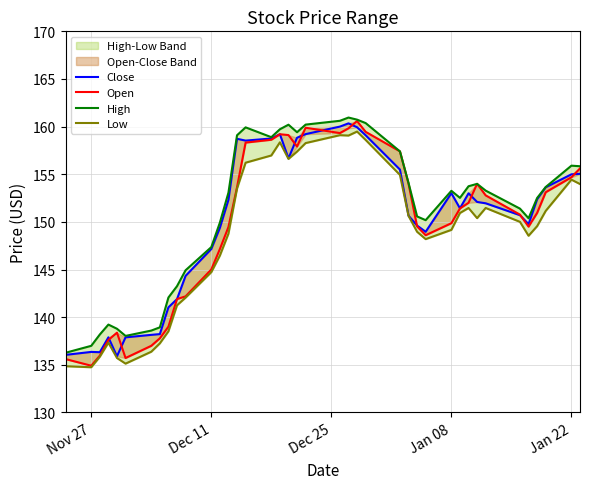

What is the difference between the second highest and second lowest values in the Low series?

24.2